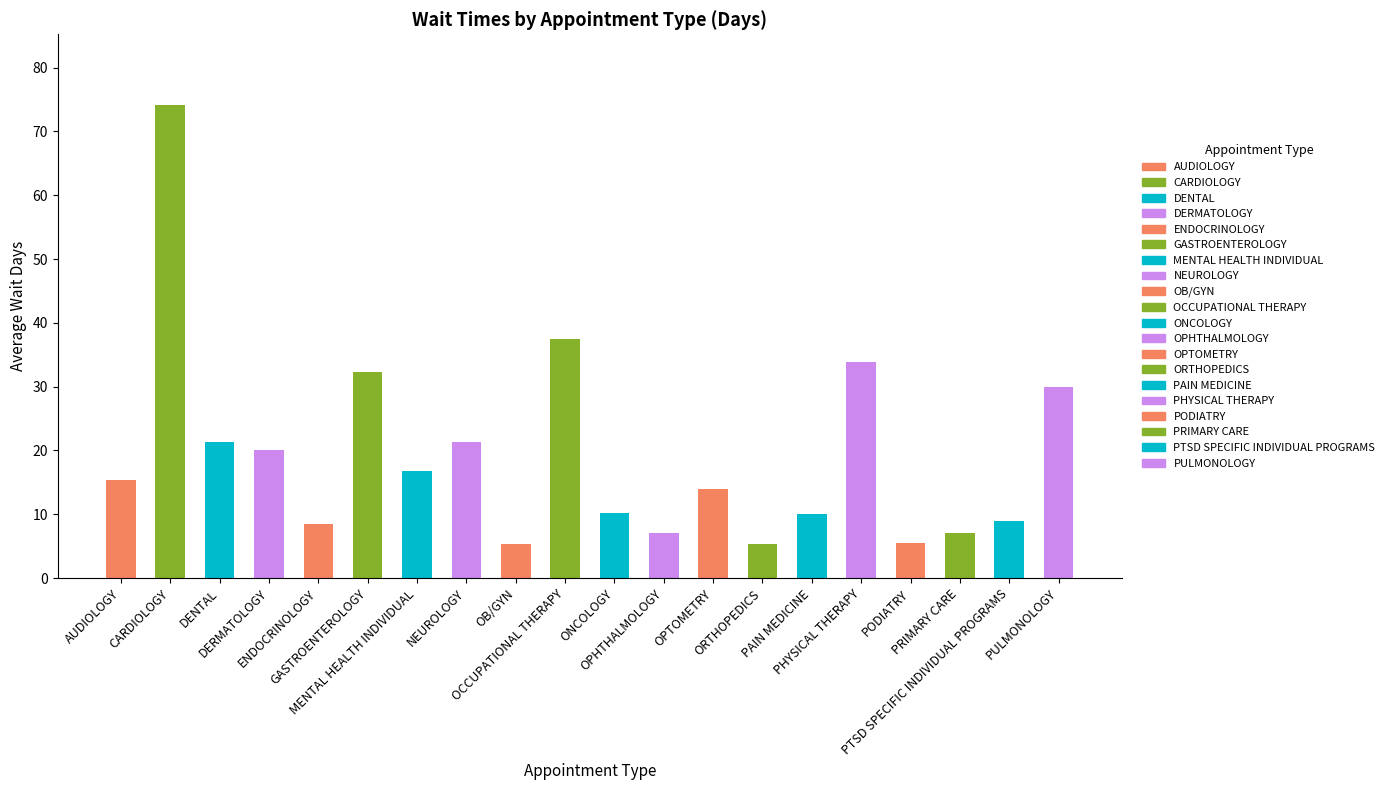

What is the smallest value displayed?

5.3